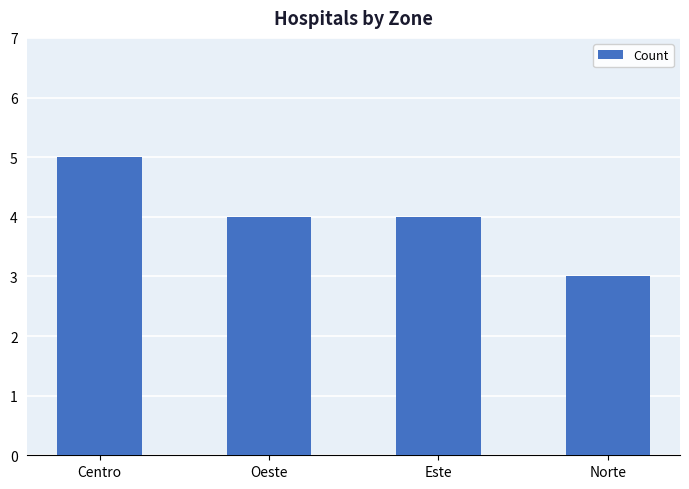

What is the maximum value shown in the chart?

5